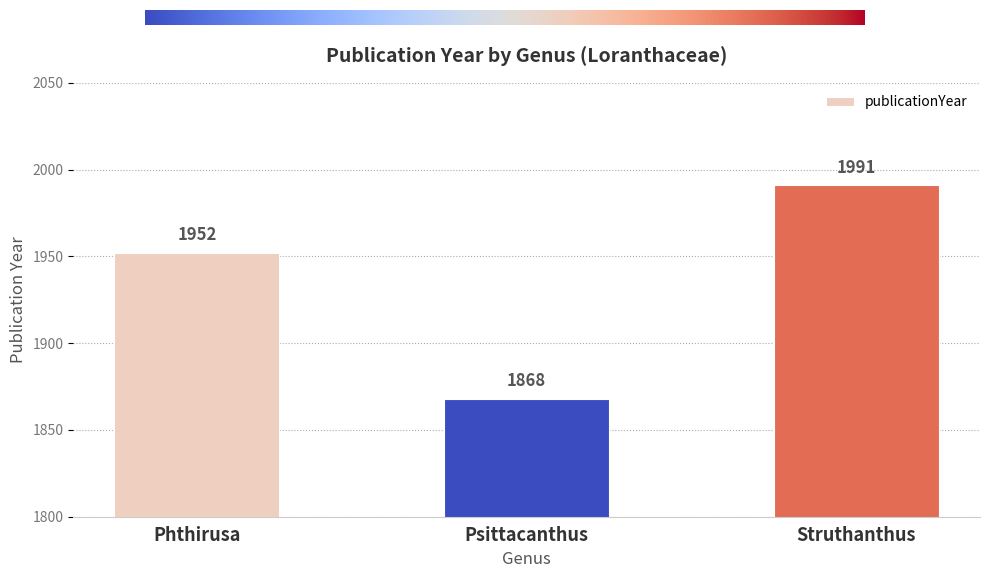

What is the change in value from Phthirusa to Psittacanthus?

-84